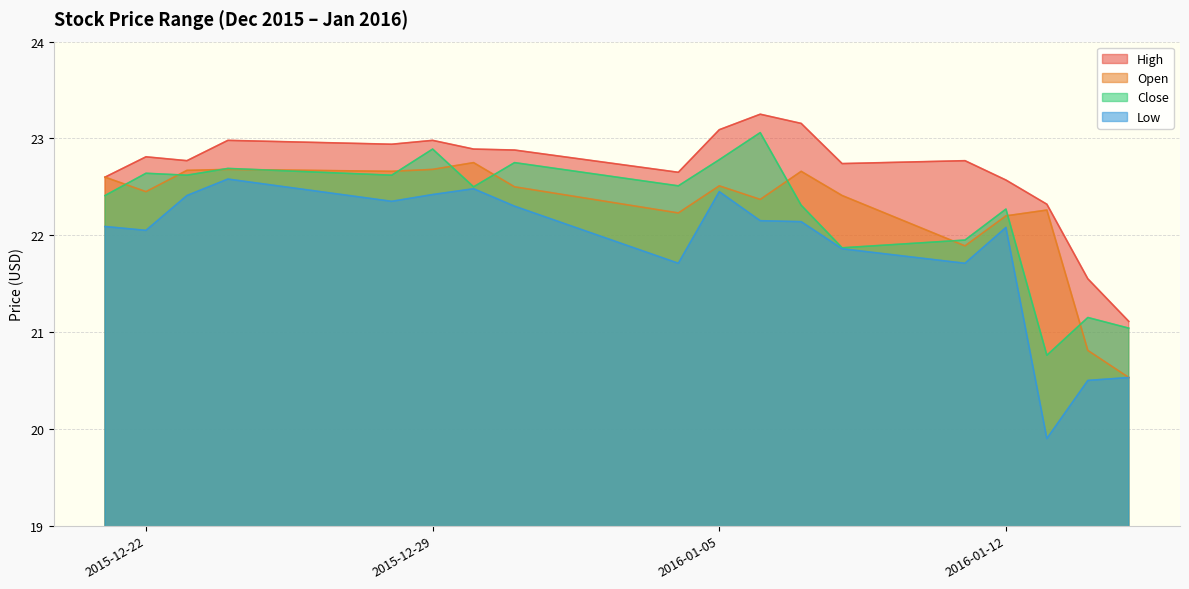

At which category does Open reach its first local peak?

2015-12-24